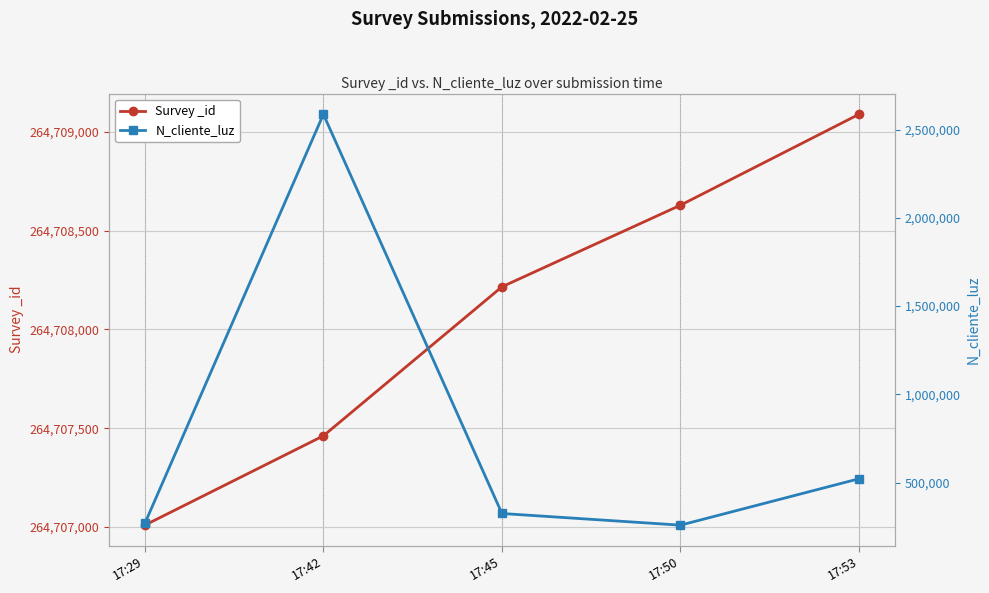

What is the value of the Survey _id point at the 3rd from the left?

264708216